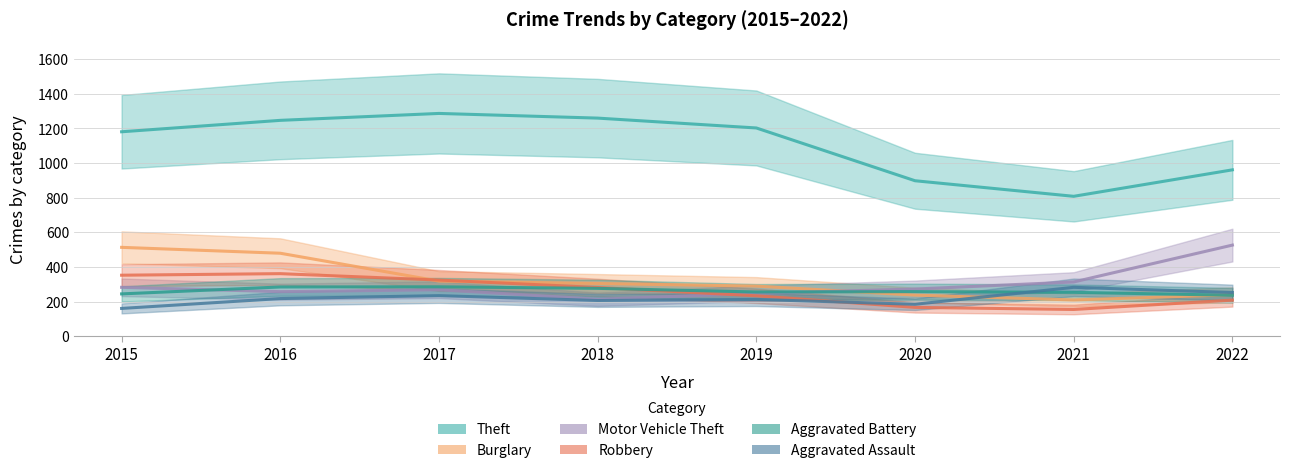

How many times do Motor Vehicle Theft and Burglary cross each other?

1